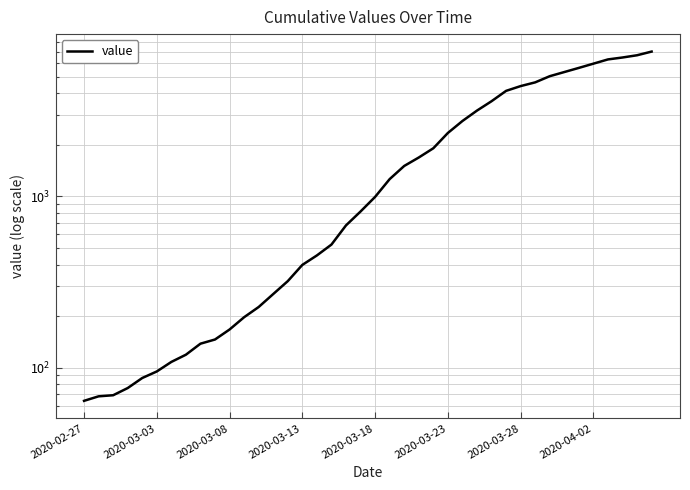

Does the chart display data point markers on the line(s)?

No